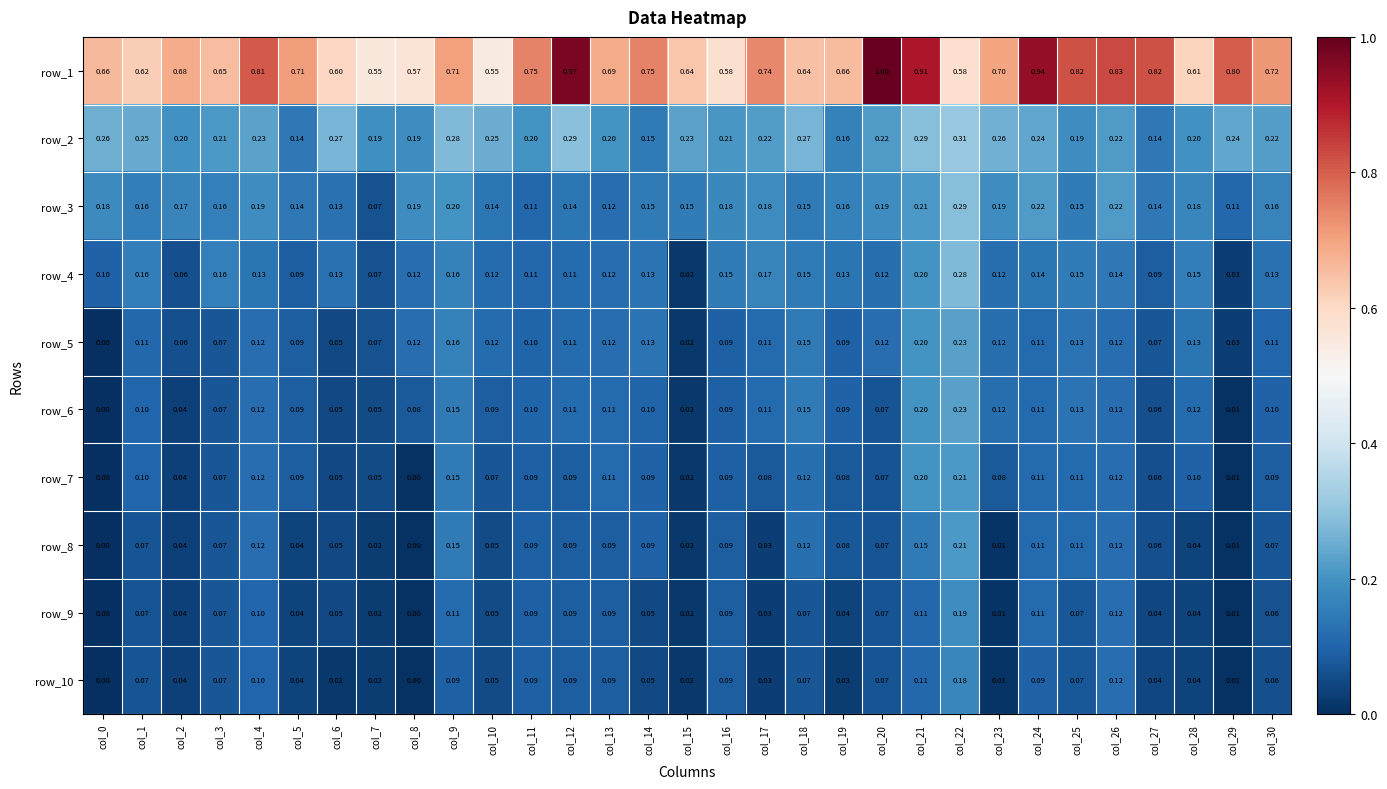

What is the greatest value displayed?

1.0